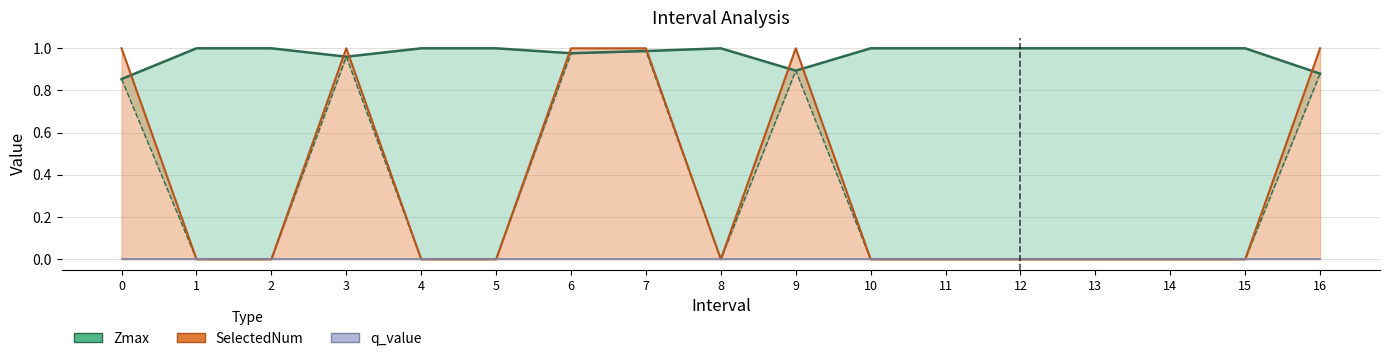

How many values in the SelectedNum series exceed 0?

6